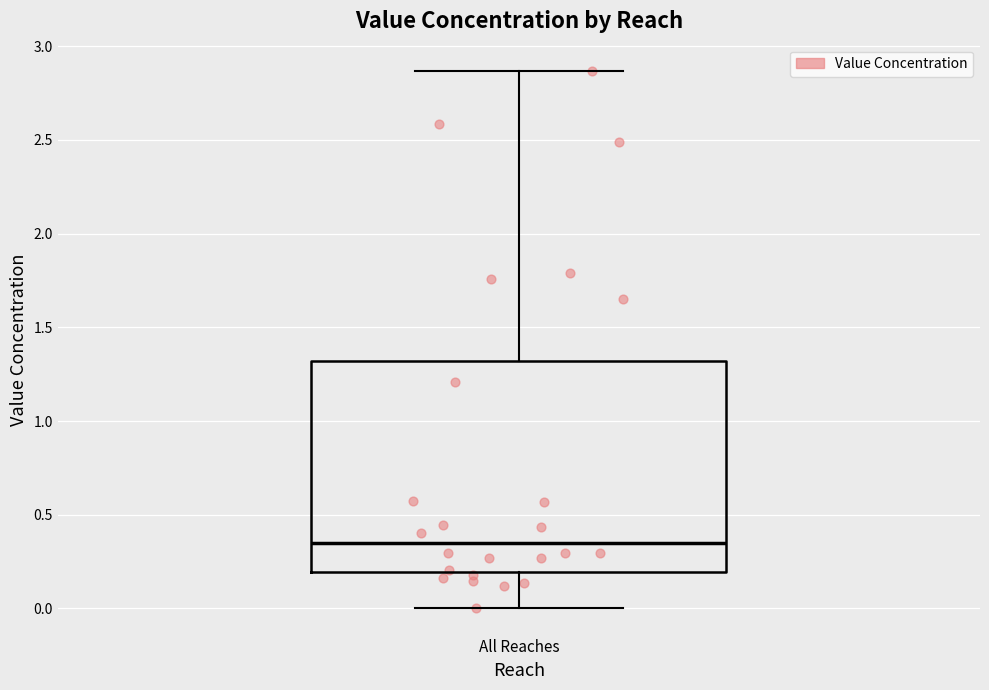

Transcribe this box plot: give where the median line is, the range the box spans, and where the two whiskers end, as read against the y-axis. The values are not printed on the chart, so give them approximately, as read against the axis.

median 0.35, box 0.20 to 1.30, whiskers 0.00 to 2.85